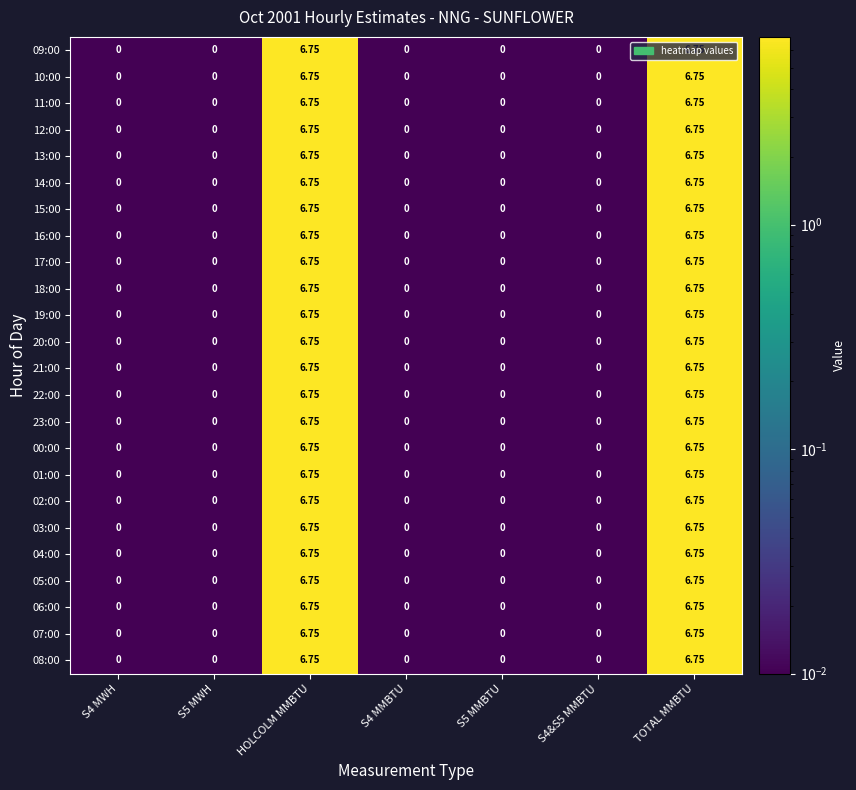

How many data points does each series have?

7